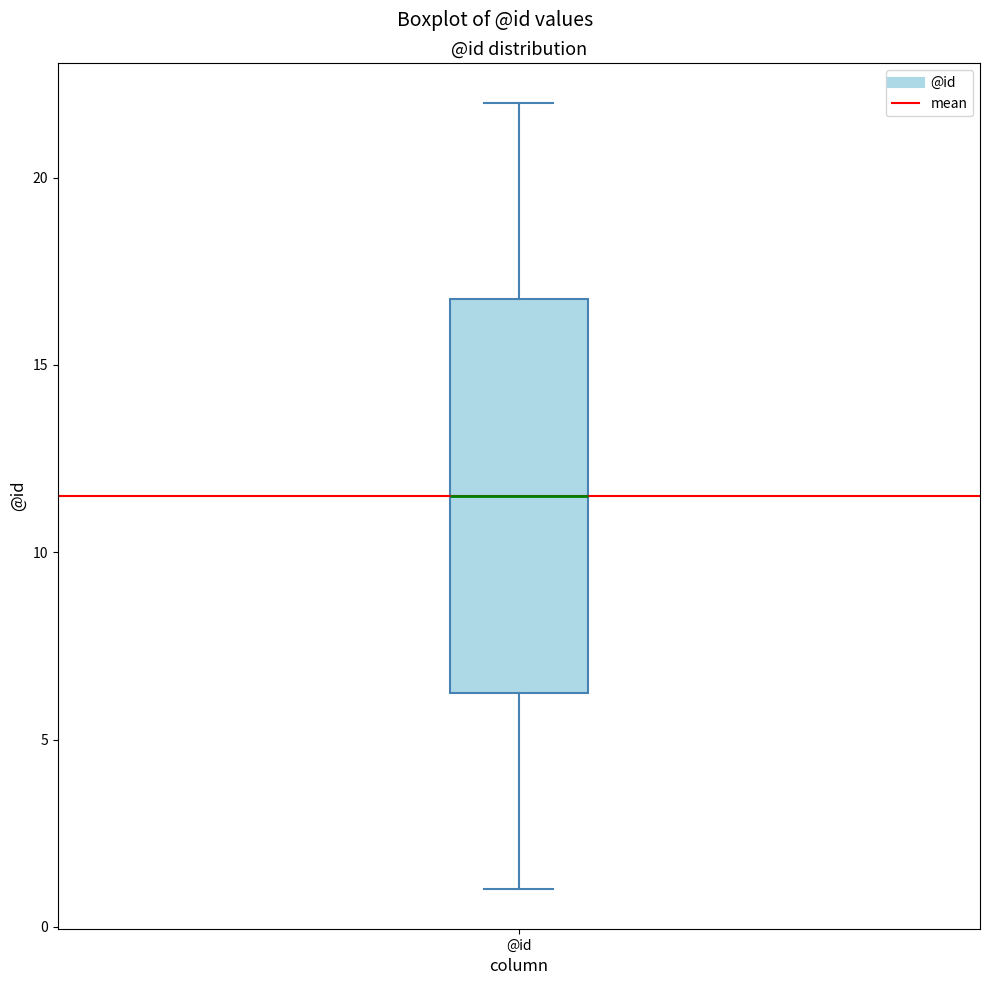

Read this box plot against the y-axis: the position of the median line, the range covered by the box, and the ends of both whiskers. The values are not printed on the chart, so give them approximately, as read against the axis.

median 11.5, box 6.5 to 17.0, whiskers 1.0 to 22.0